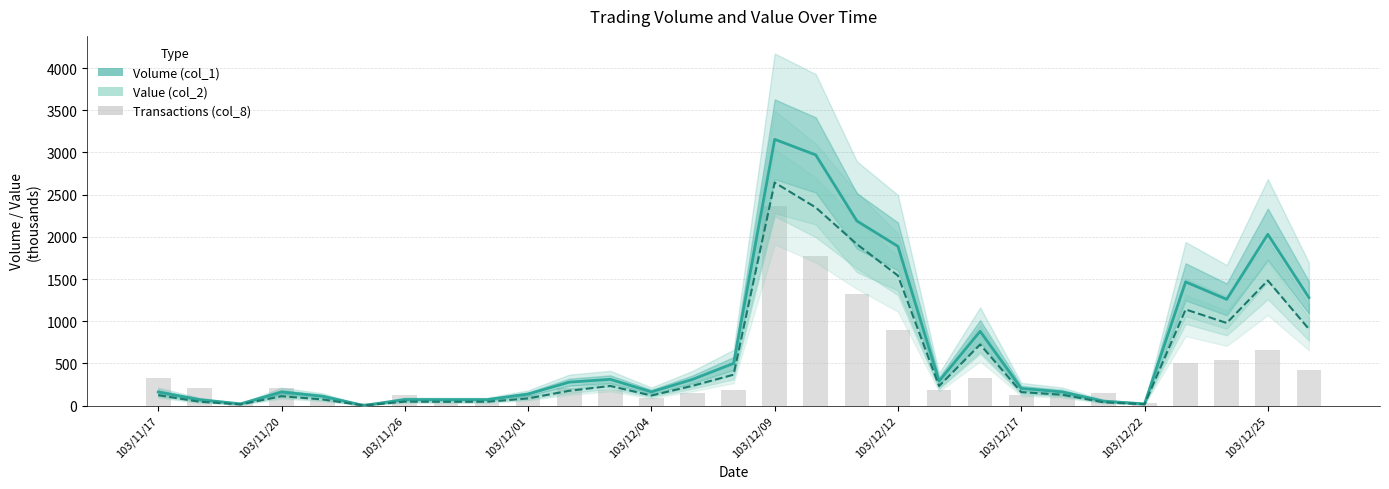

True or false: Volume (col_1) has a value of 214.6 at 103/12/01.

False